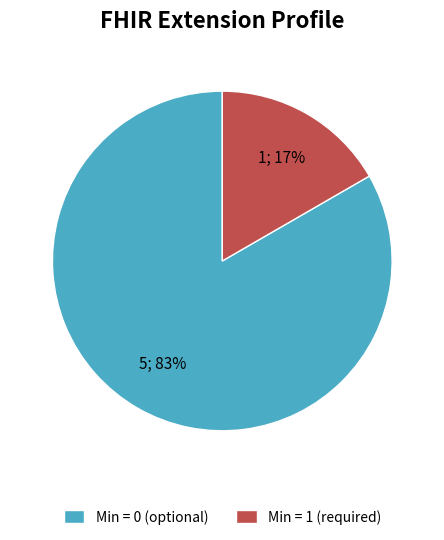

What is the majority slice?

Min = 0 (optional)